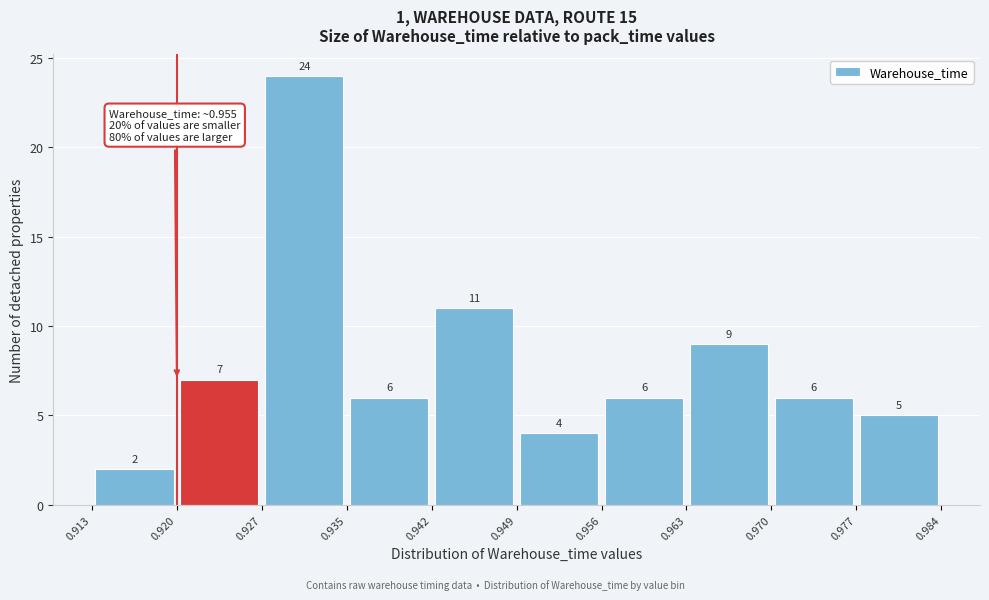

How tall is the bar that spans 0.977 to 0.984 on the x-axis?

5